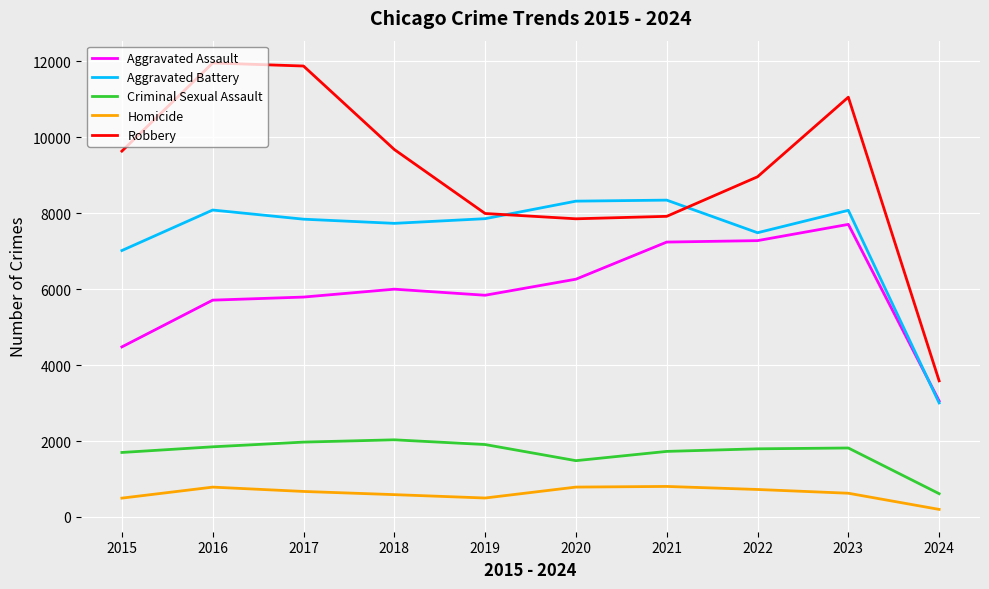

Which category has the lowest value across all series?

2024